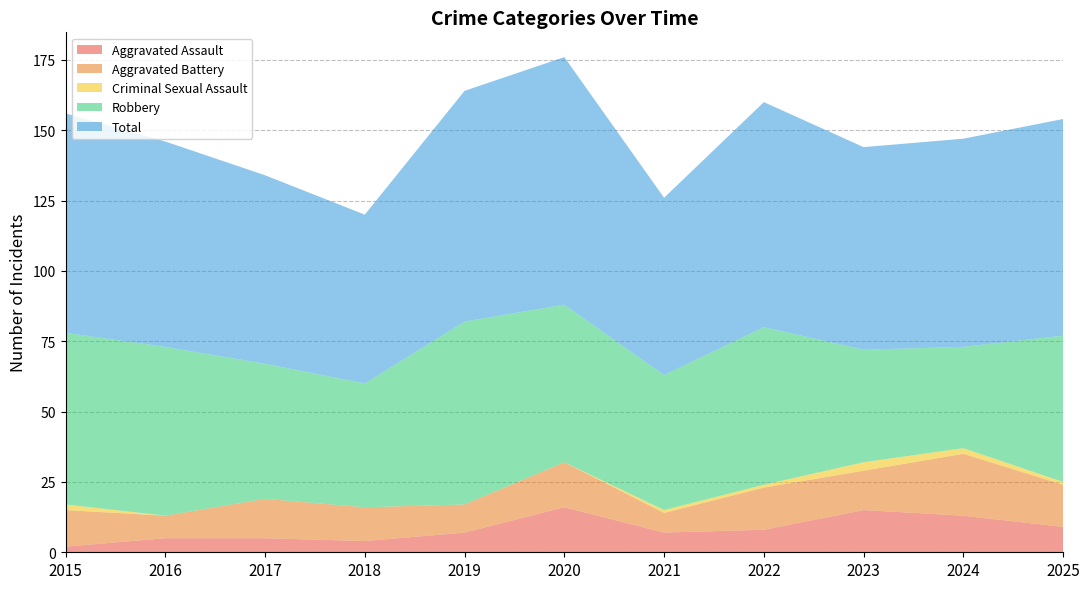

Reading left to right, what are all the values shown in this chart?

Aggravated Assault: 2	5	5	4	7	16	7	8	15	13	9
Aggravated Battery: 13	8	14	12	10	16	7	15	14	22	15
Criminal Sexual Assault: 2	0	0	0	0	0	1	1	3	2	1
Robbery: 61	60	48	44	65	56	48	56	40	36	52
Total: 78	73	67	60	82	88	63	80	72	74	77